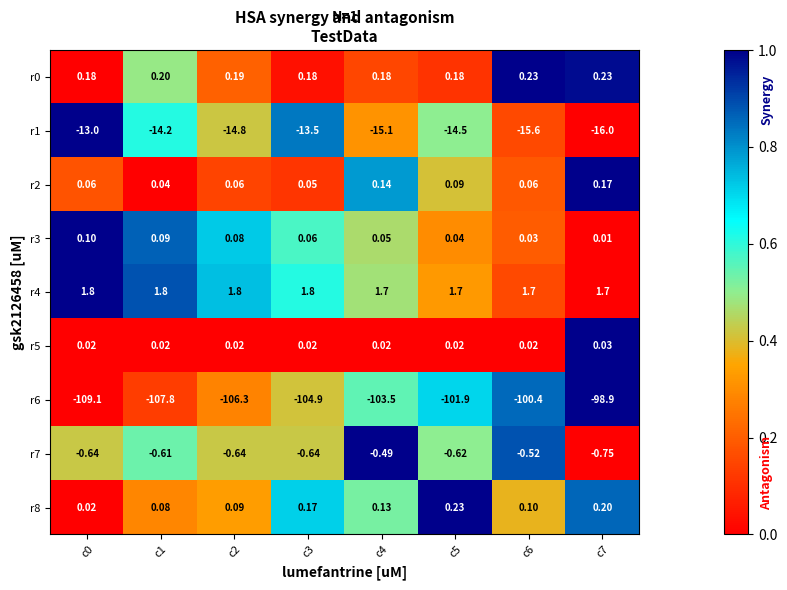

Count the number of data series in this chart.

9